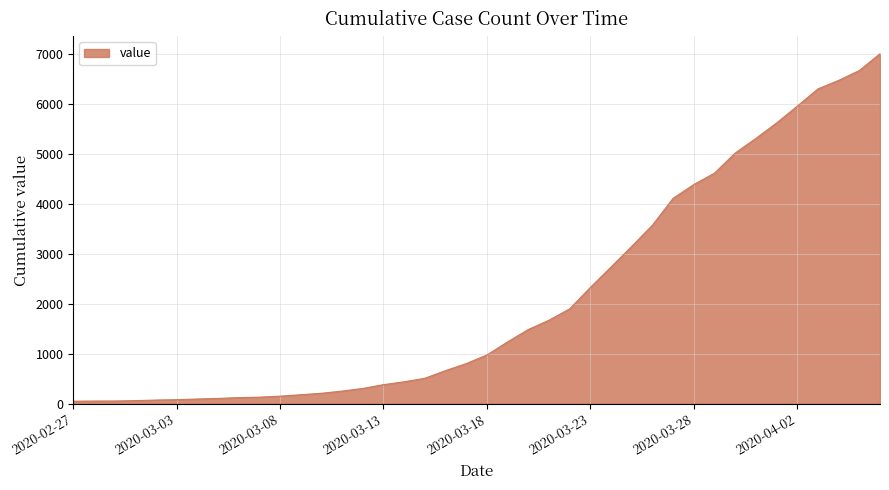

What is the difference between the maximum and minimum values?

6963